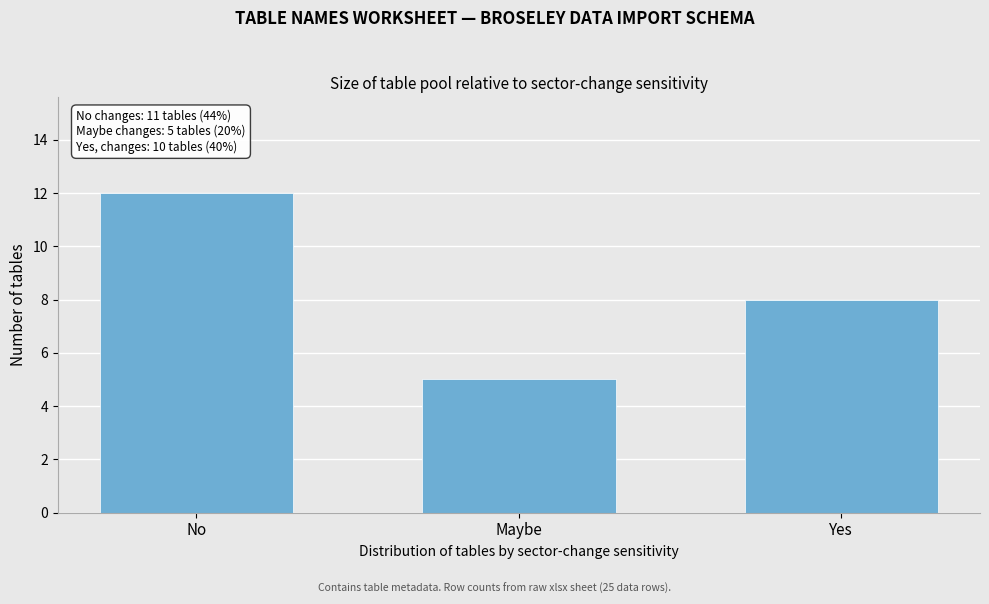

Reading left to right, extract all data points from this chart.

No=12	Maybe=5	Yes=8